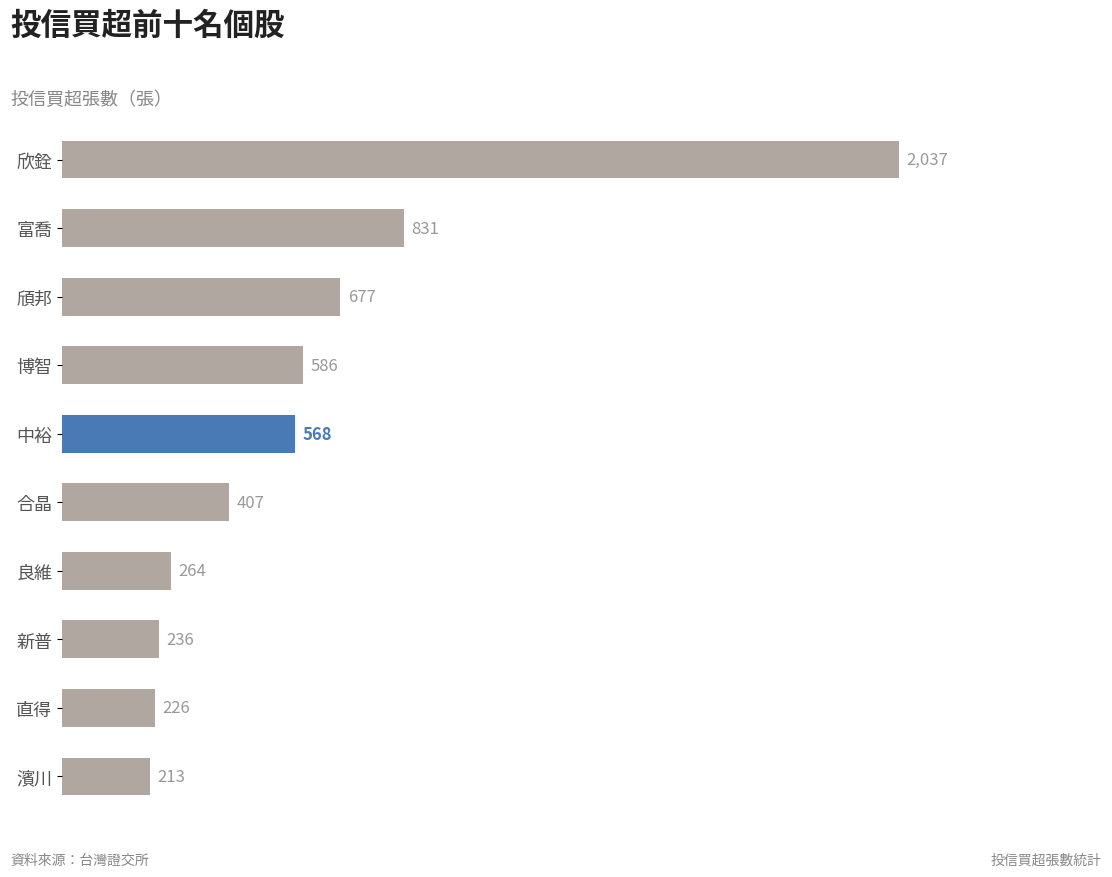

Where is the data nearest to the value 1125?

富喬